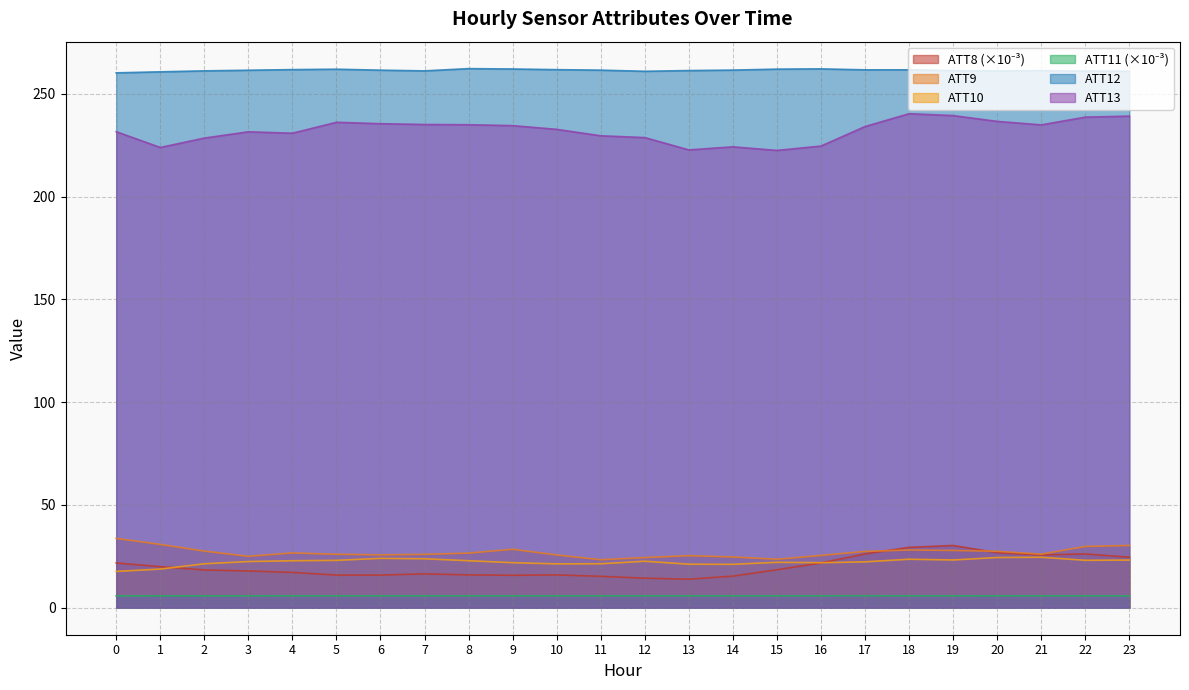

Rank the categories by ATT13 value from highest to lowest.

18, 19, 23, 22, 20, 5, 6, 7, 8, 21, 9, 17, 10, 0, 3, 4, 11, 12, 2, 16, 14, 1, 13, 15